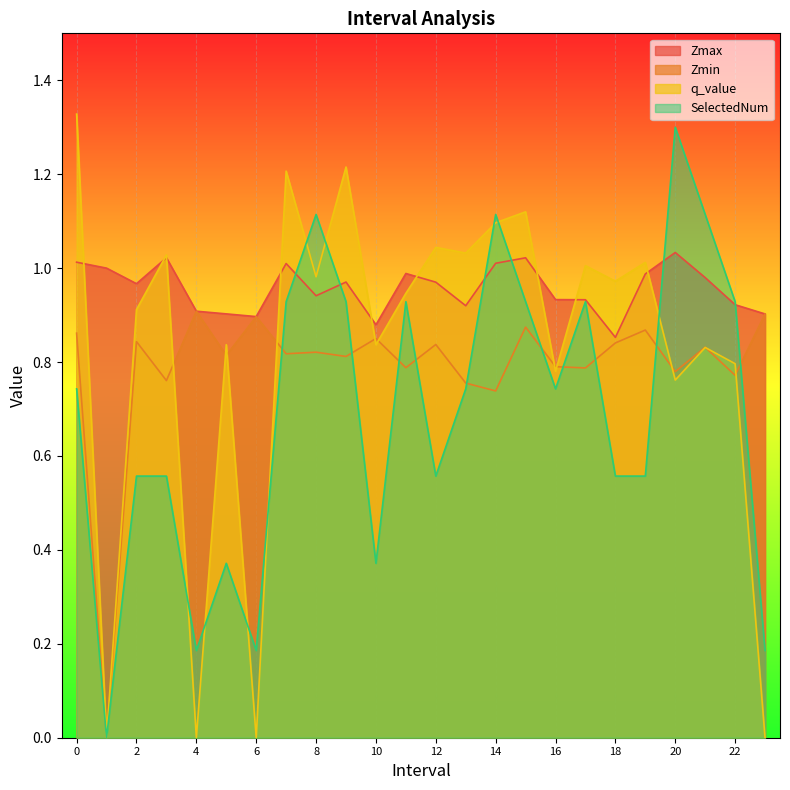

True or false: Zmin has a value of 0.9 at 15.

True